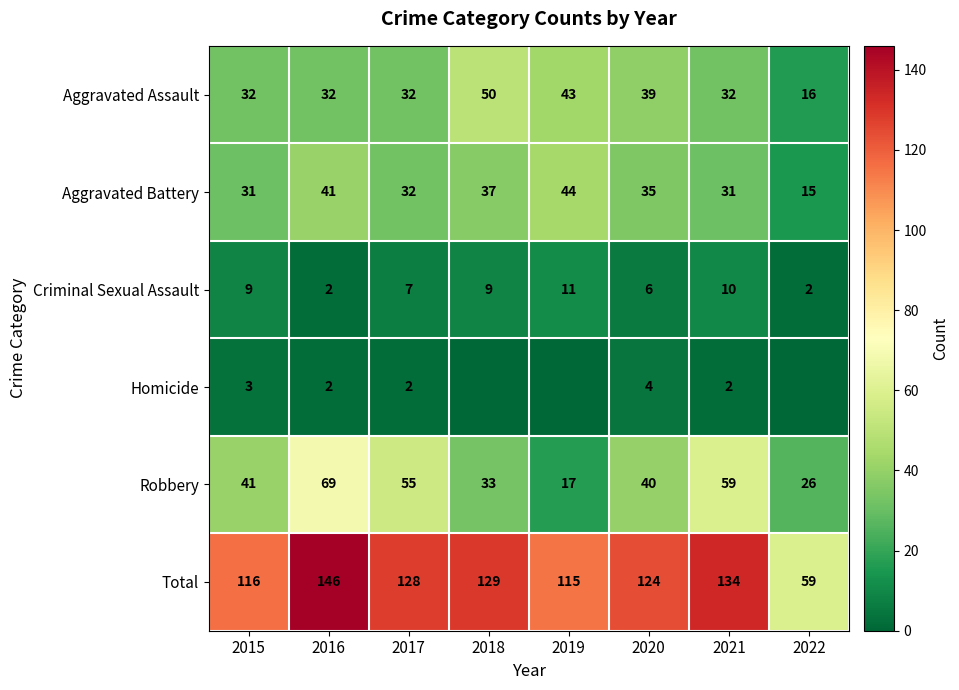

At how many categories does at least one series exceed 14?

8